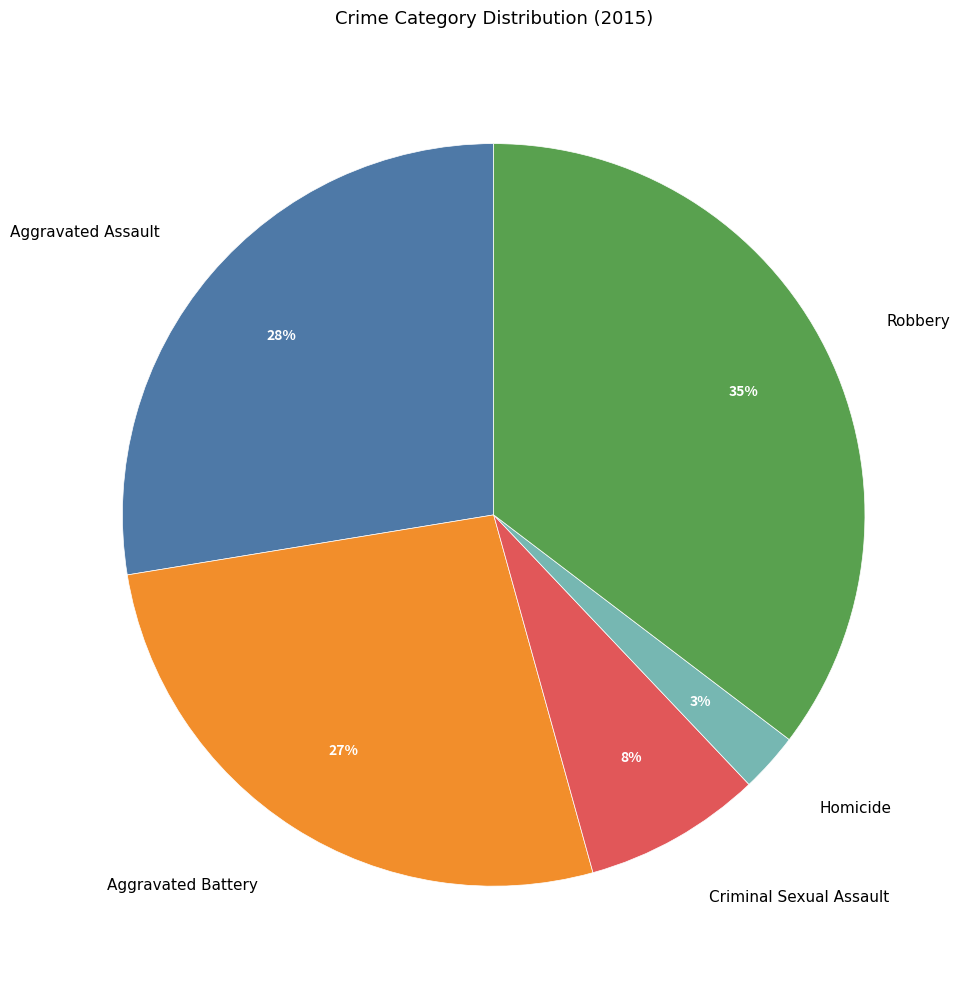

To the nearest percent, what is the average slice percentage?

20%